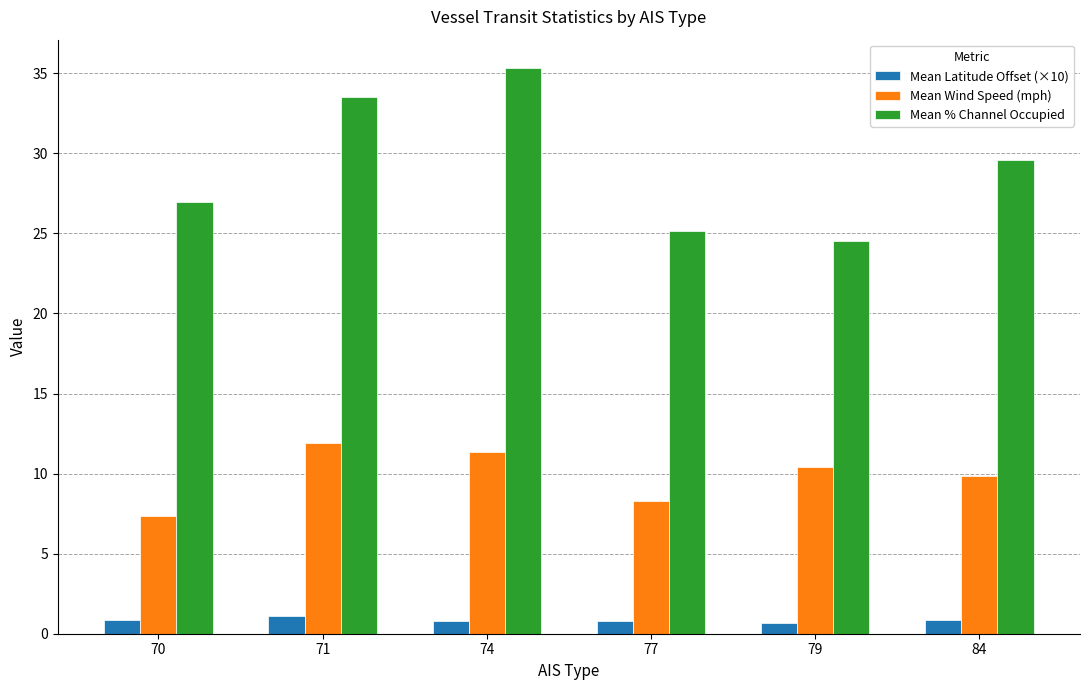

Is it true that Mean Wind Speed (mph) equals 4.4 at 71?

False